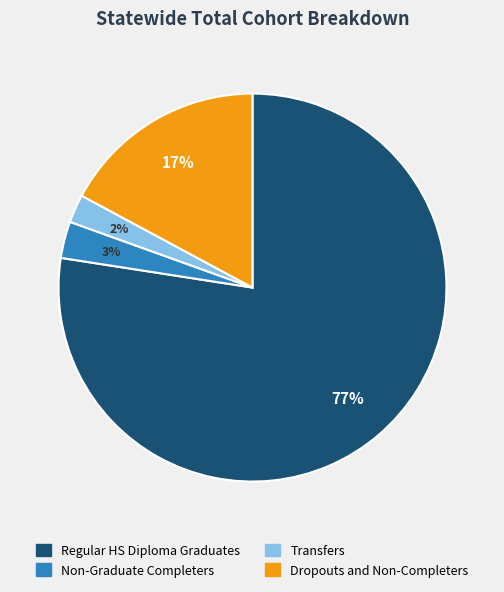

Which category has the biggest portion of the pie?

Regular HS Diploma Graduates